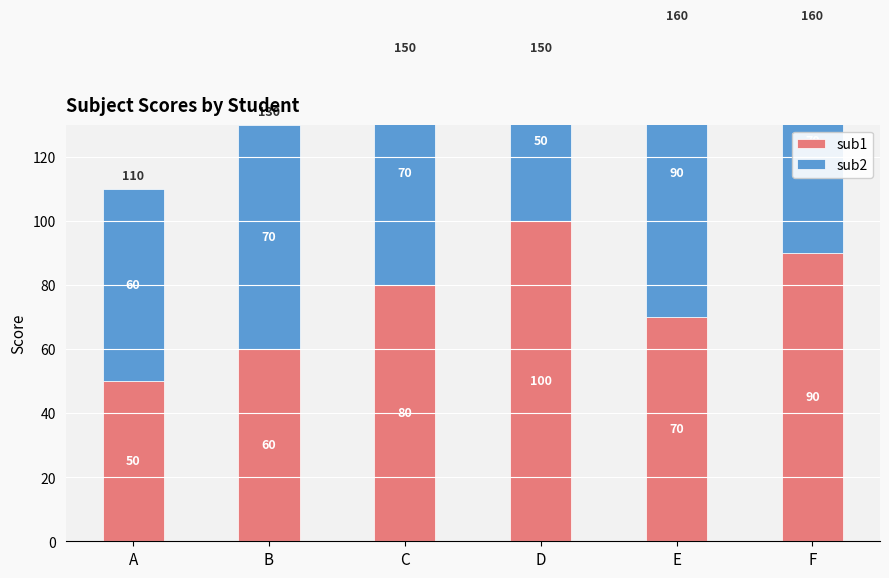

Count the sub1 values in the range 60 to 90.

4